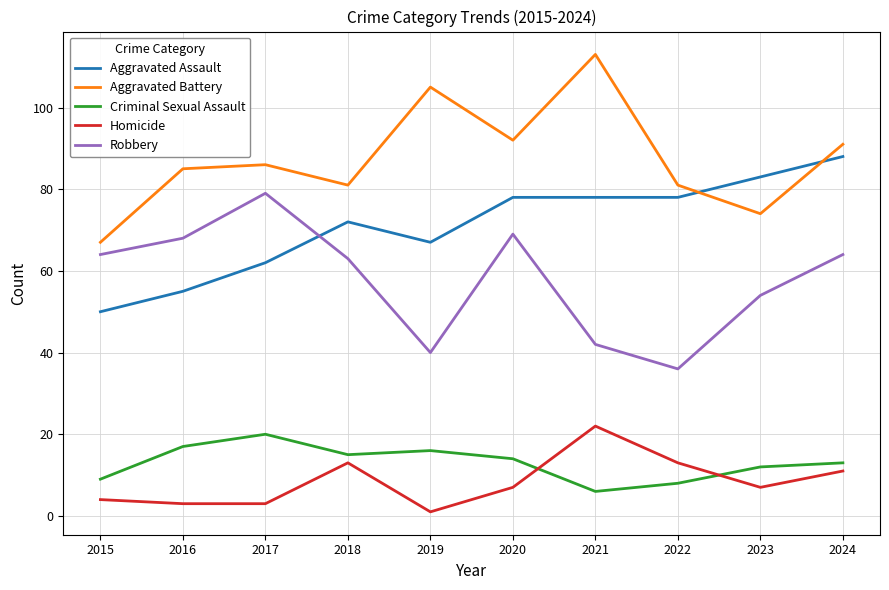

What is the maximum value shown in the chart?

113